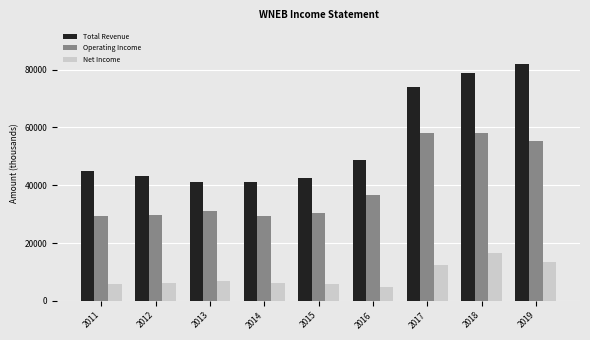

Rank the series at 2018 from highest to lowest value.

Total Revenue, Operating Income, Net Income